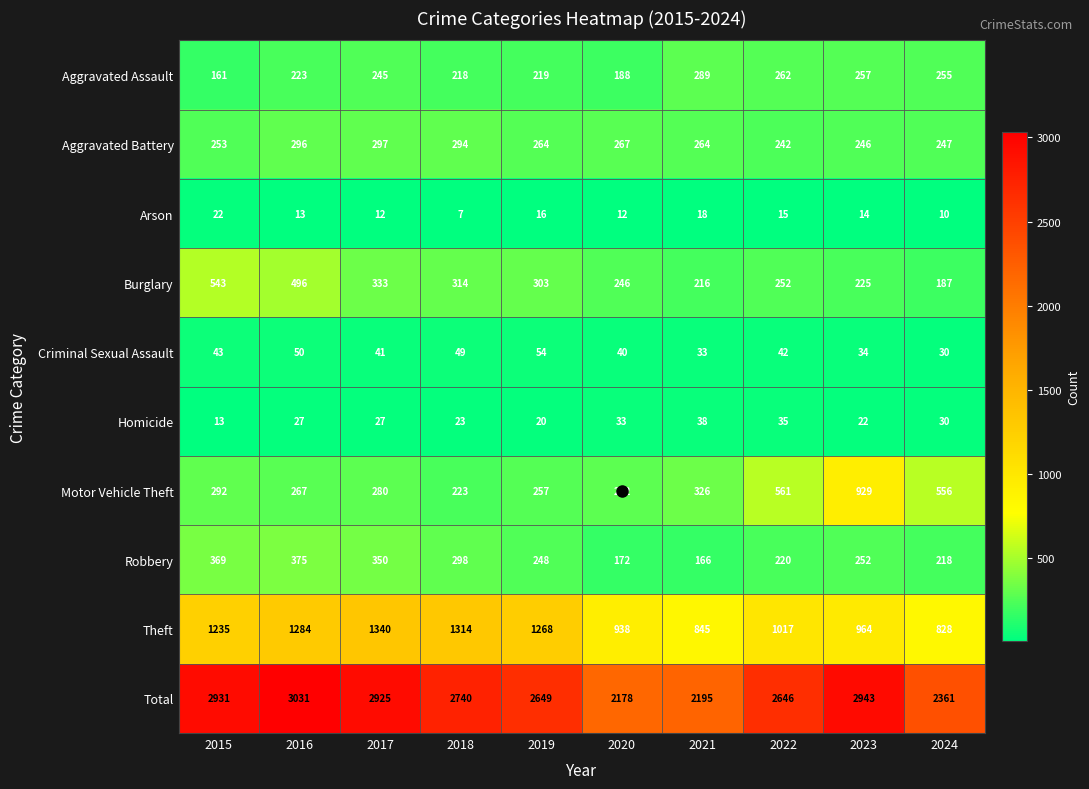

What is the difference between the maximum and minimum values in the Arson series?

15